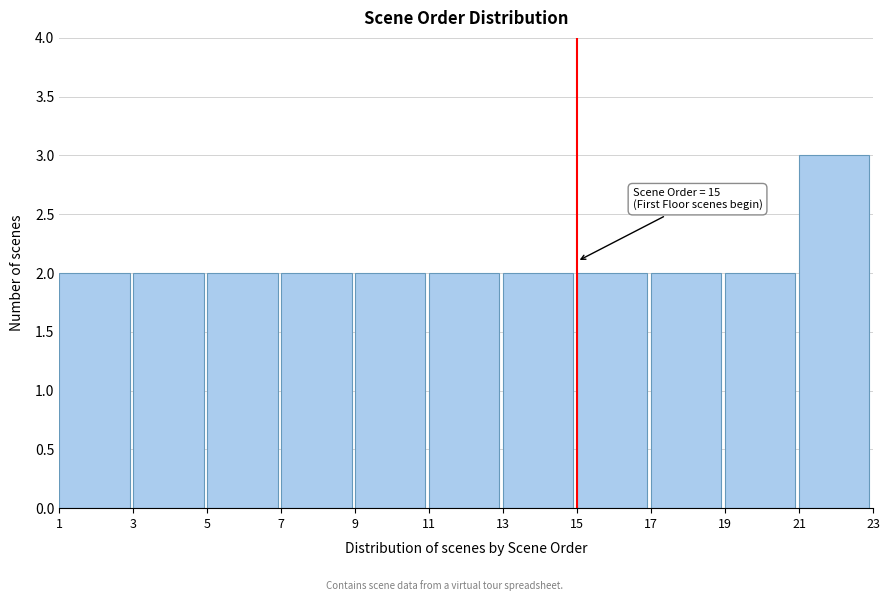

Which range on the x-axis has the tallest bar?

21 to 23